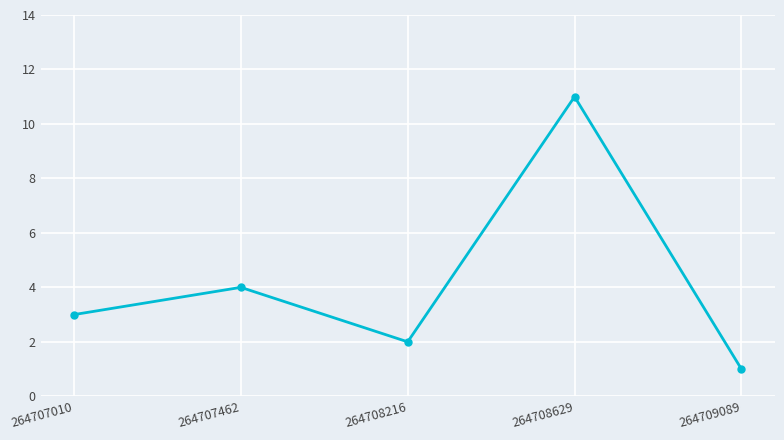

Approximately how many times larger is the value at 264708216 compared to 264707462?

0.5